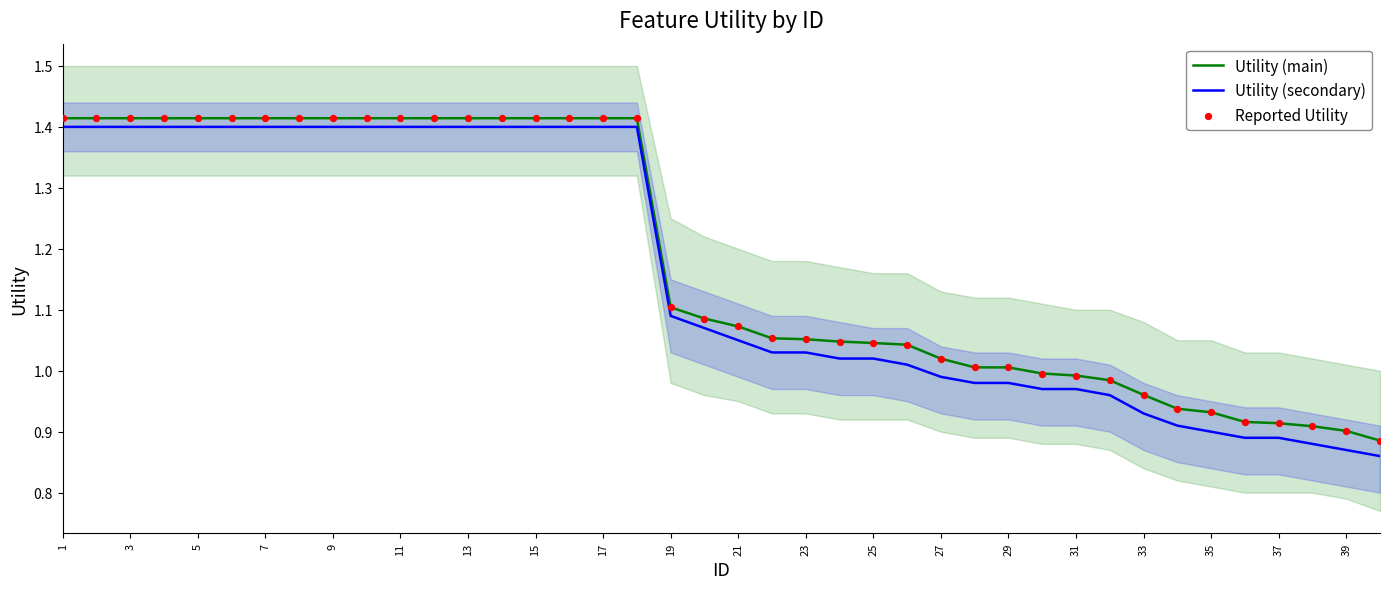

What is the total value across all series at 9?

4.2